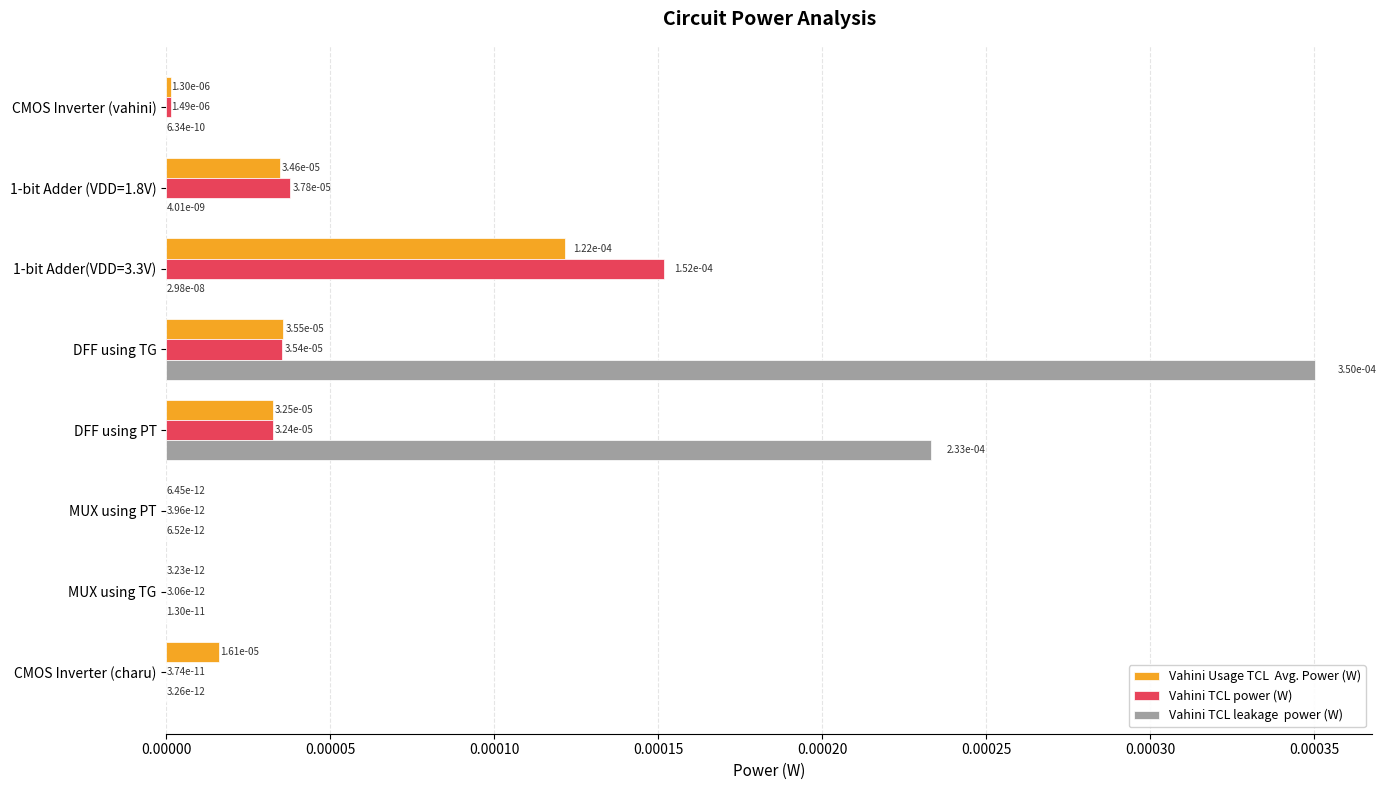

Is it true that Vahini TCL leakage  power (W) equals 0.0 at MUX using PT?

True